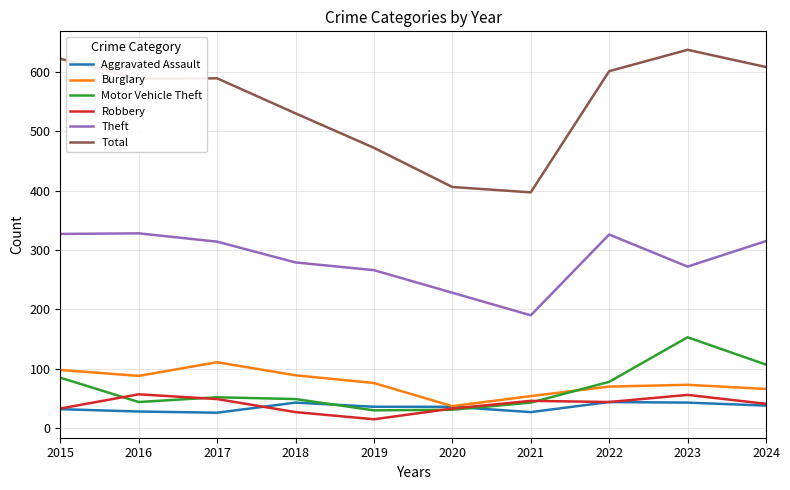

Does the chart display data point markers on the line(s)?

No